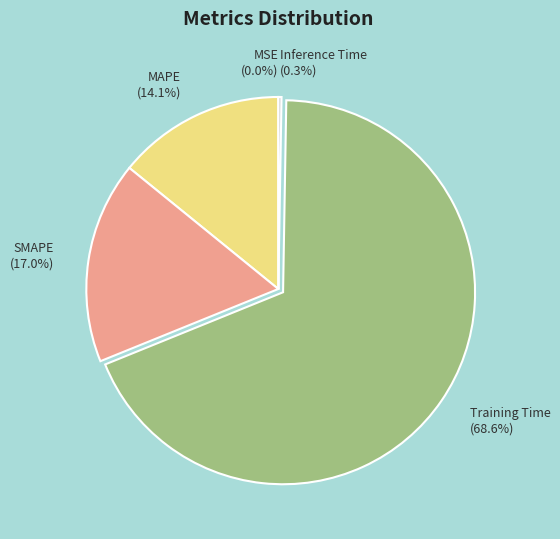

What percentage do Training Time and SMAPE together represent?

85.6%